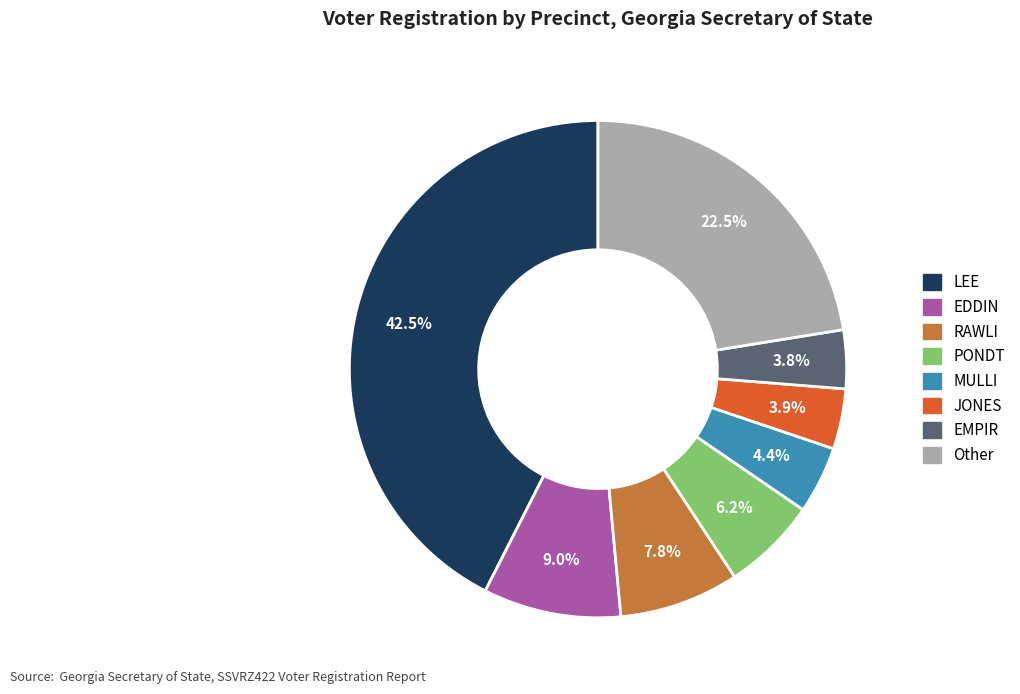

Is there a majority slice in this chart?

No